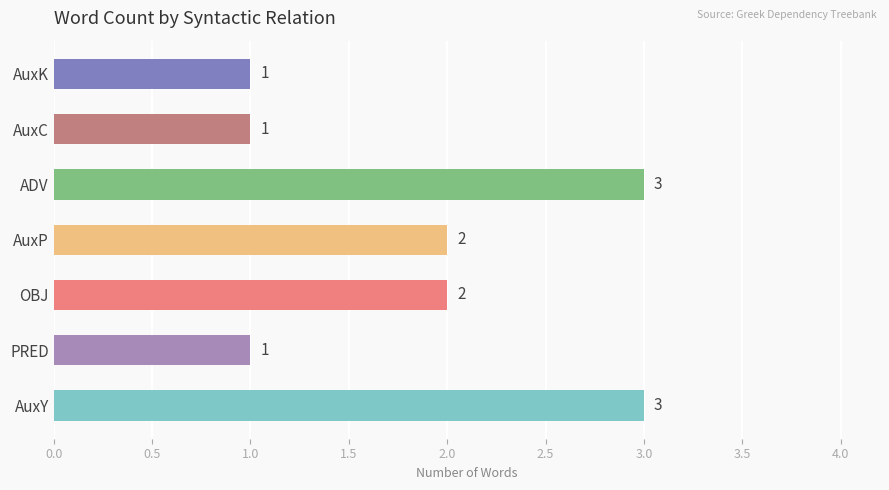

Approximately how many times larger is the value at AuxC compared to AuxP?

0.5